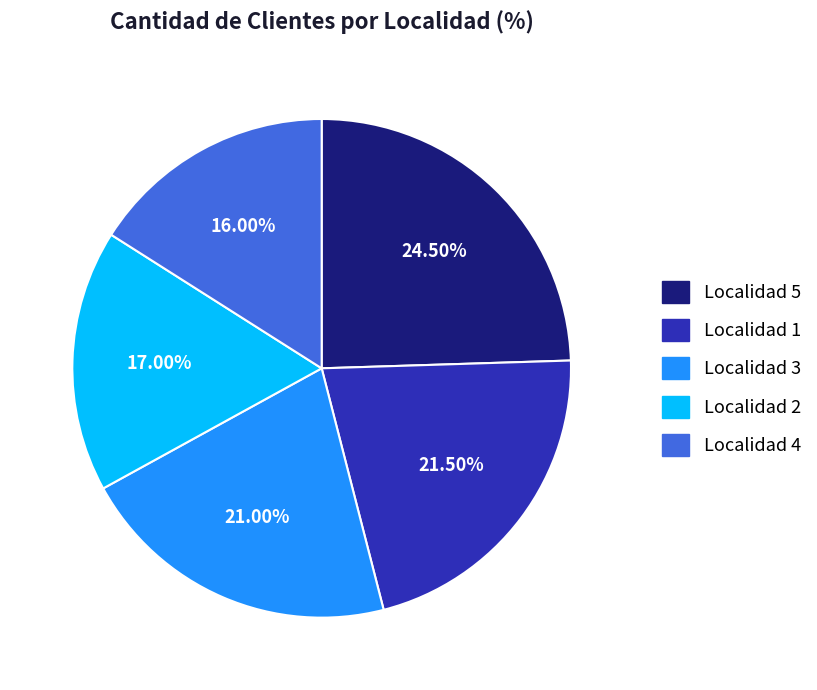

Is there a majority slice in this chart?

No